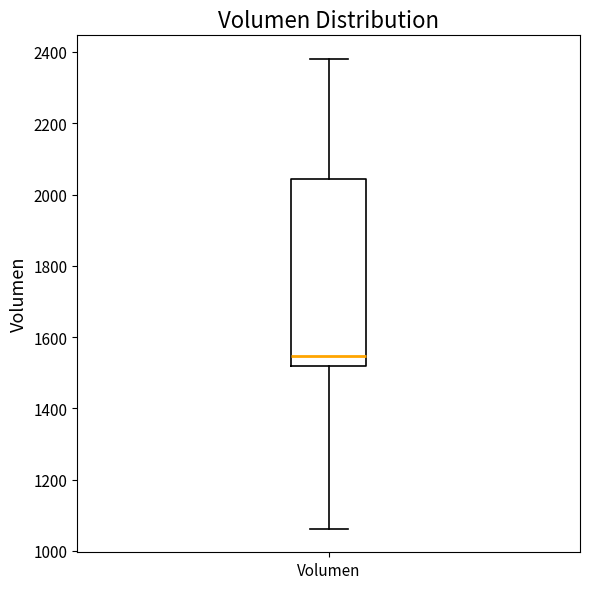

Where does the median line of the box for Volumen sit on the y-axis? The values are not printed on the chart, so give them approximately, as read against the axis.

1540